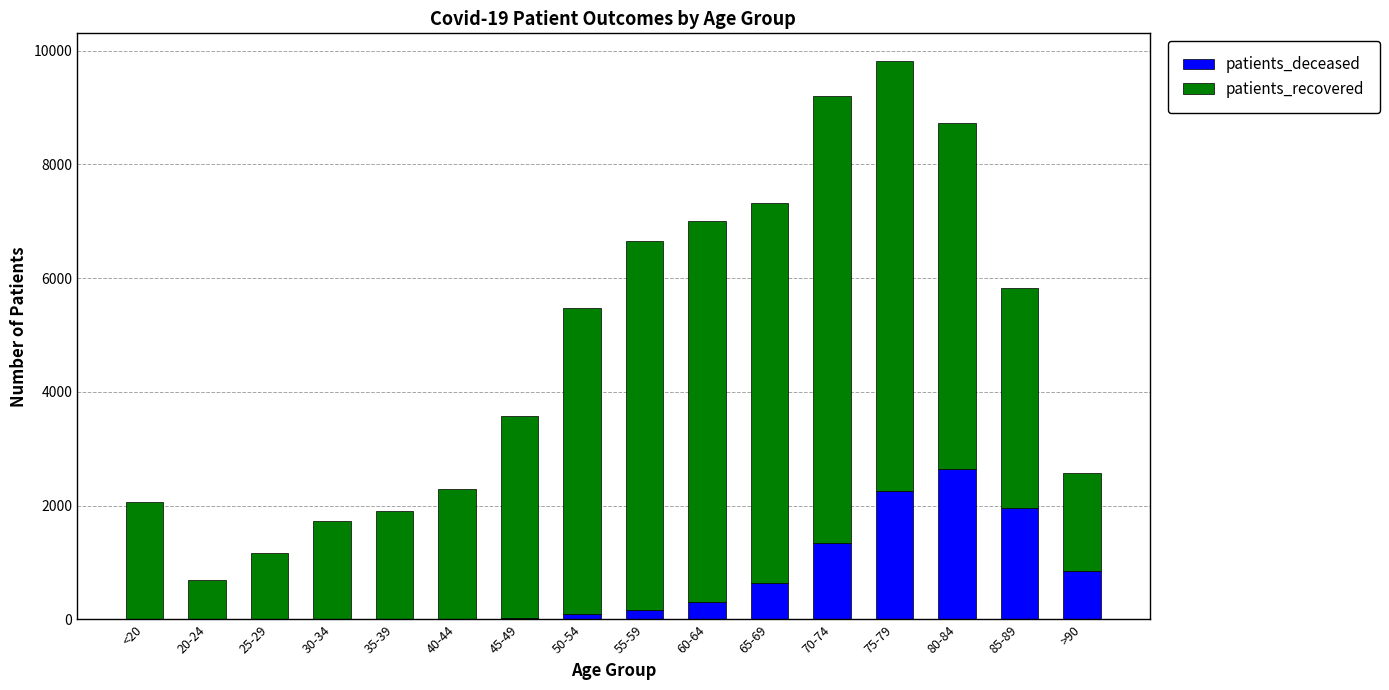

At which label does patients_deceased reach its peak?

80-84